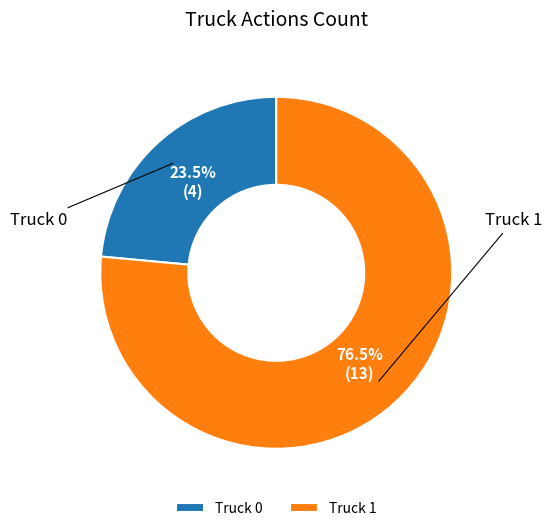

To the nearest percent, what is the difference between the Truck 0 and Truck 1 slice percentages?

53%